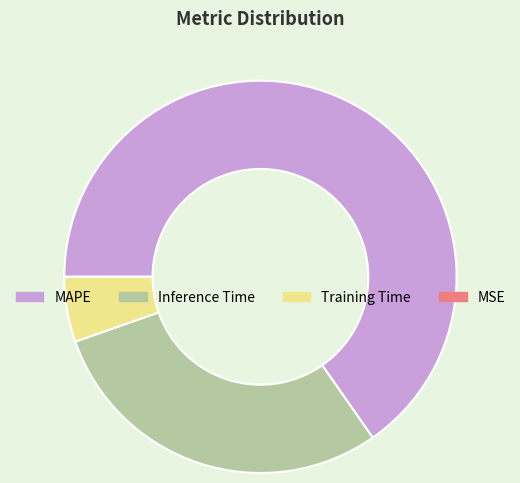

Which category has the biggest portion of the pie?

MAPE